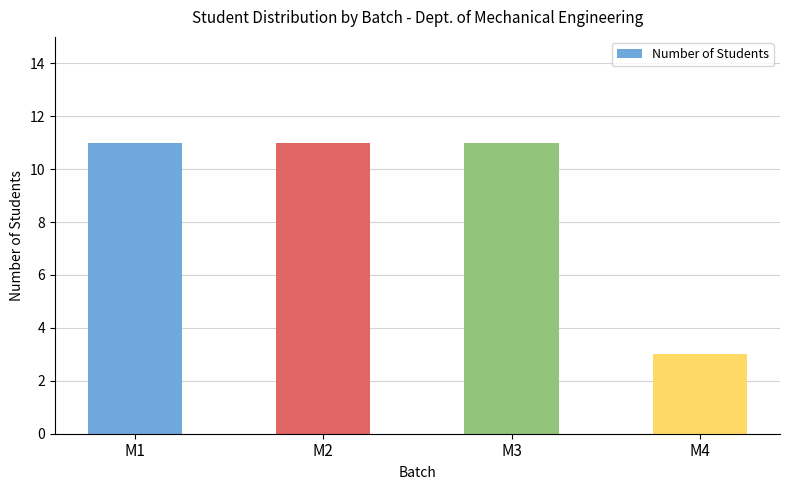

What is the sum of all values?

36